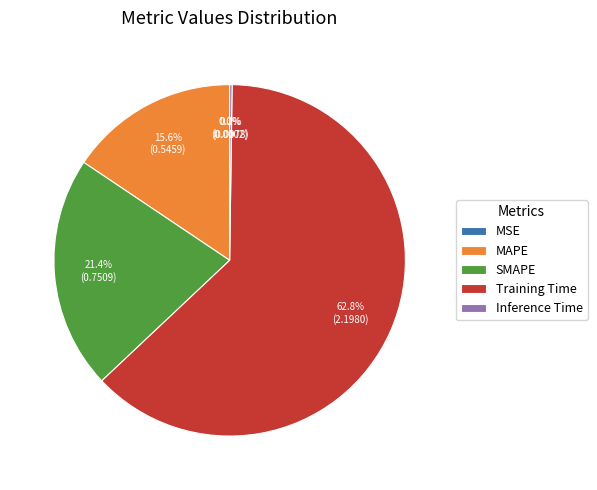

Does Training Time represent more than half of the total?

Yes